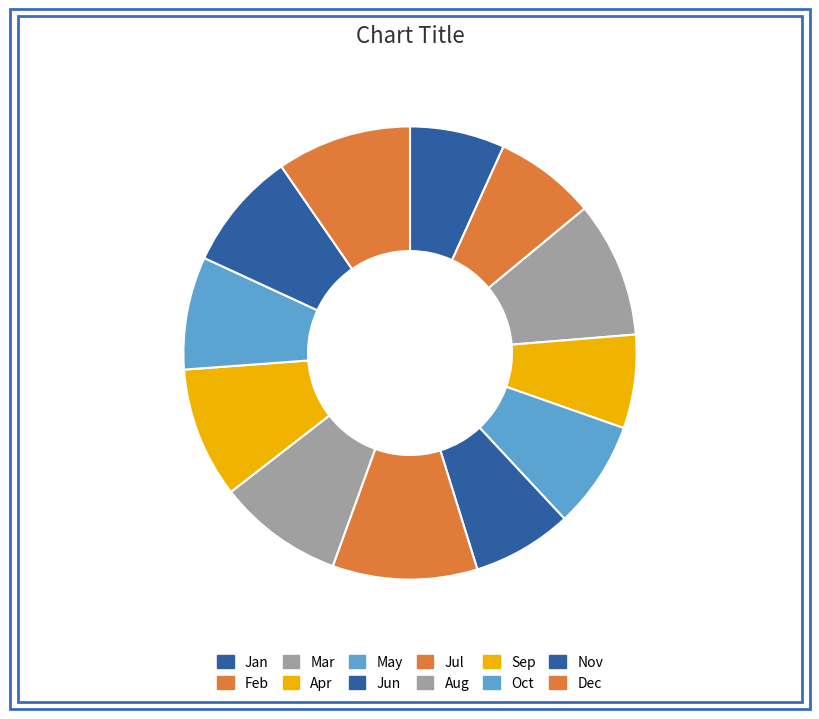

Which slice is the largest?

Jul